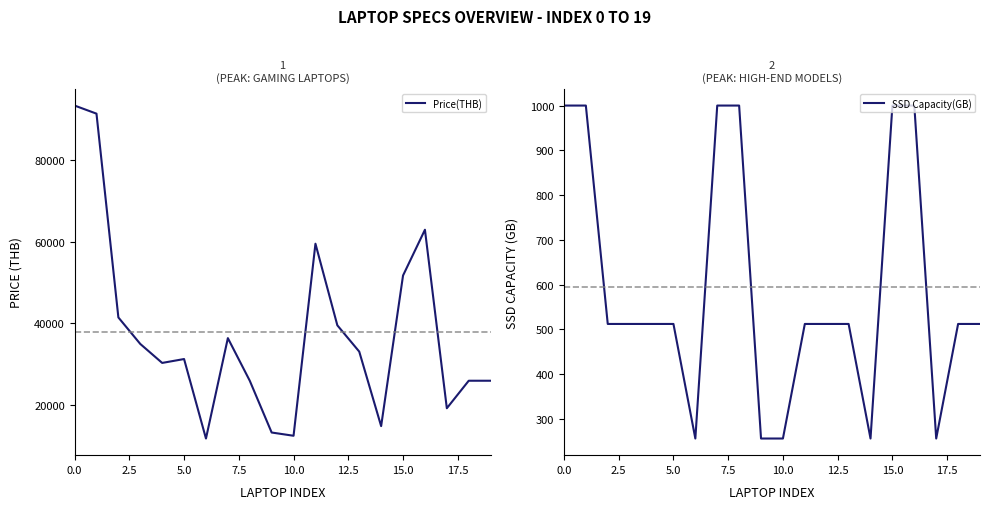

What value does the Price(THB) series have at 5.0?

31193.4